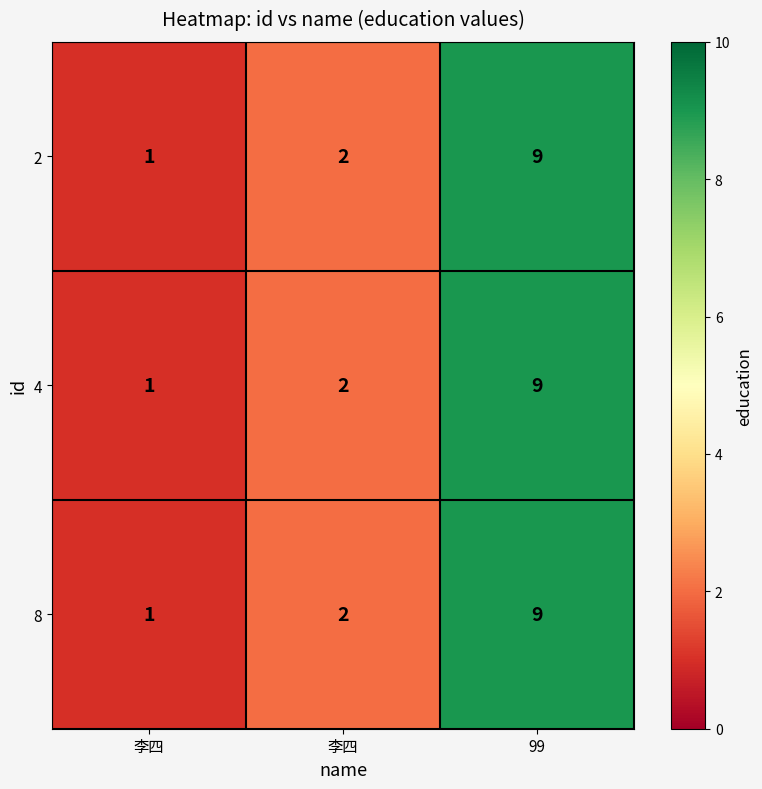

How many series are shown in this chart?

3